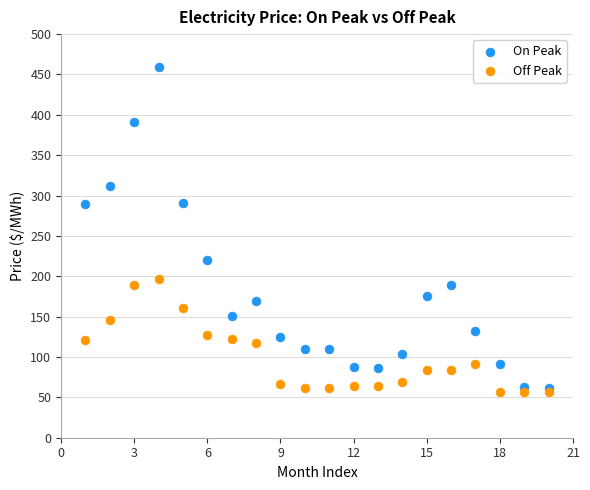

Which series has the widest spread of Y values?

On Peak